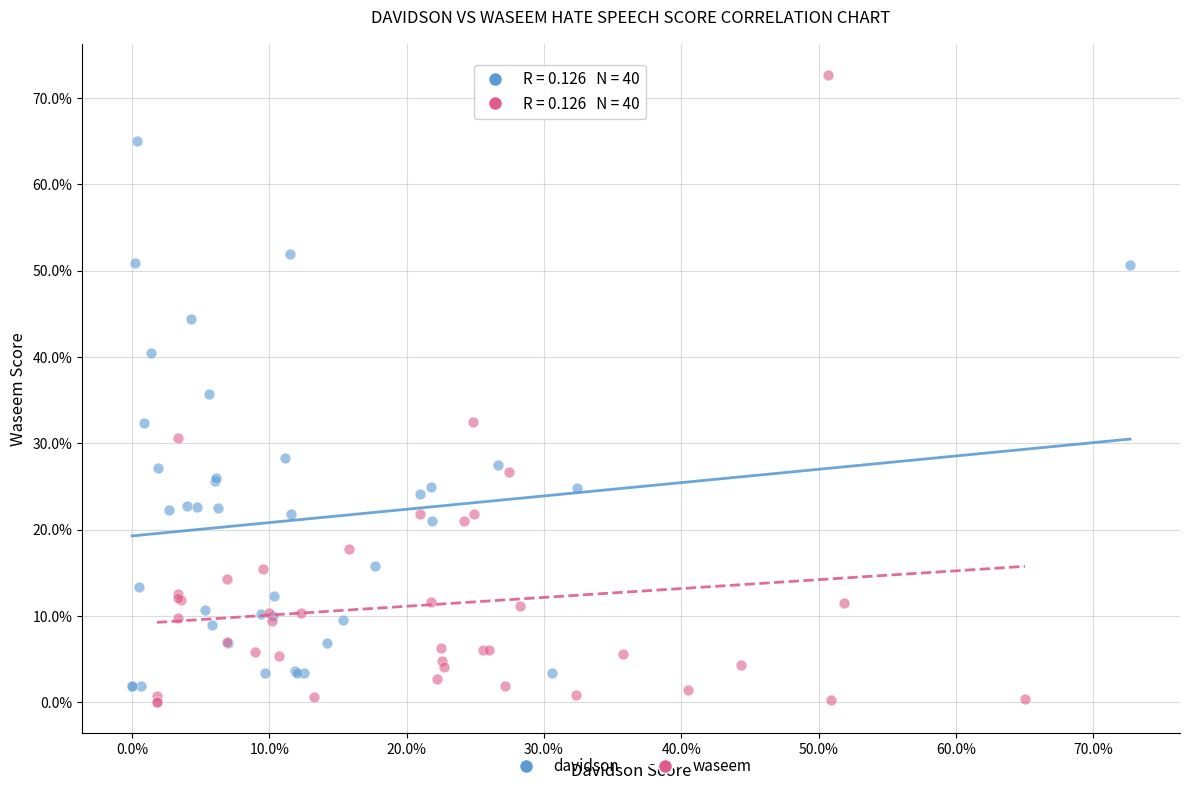

What are all the series names shown in the legend?

davidson, waseem